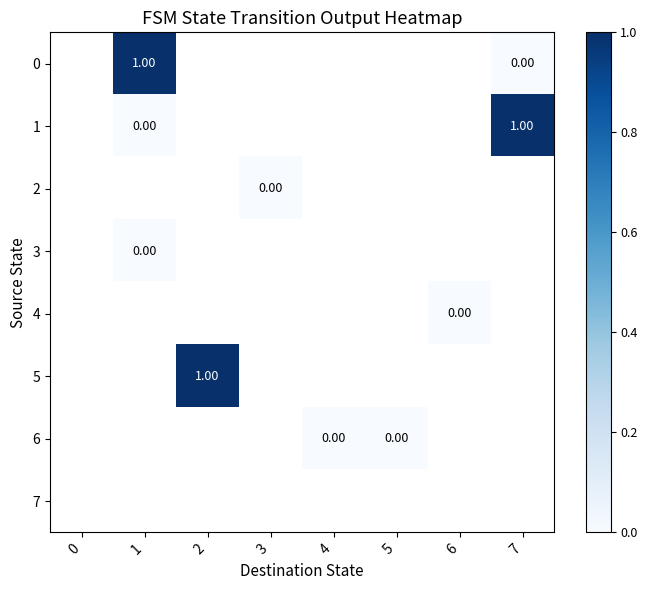

List the labels in order of 2 value, smallest first.

0, 1, 2, 3, 4, 5, 6, 7